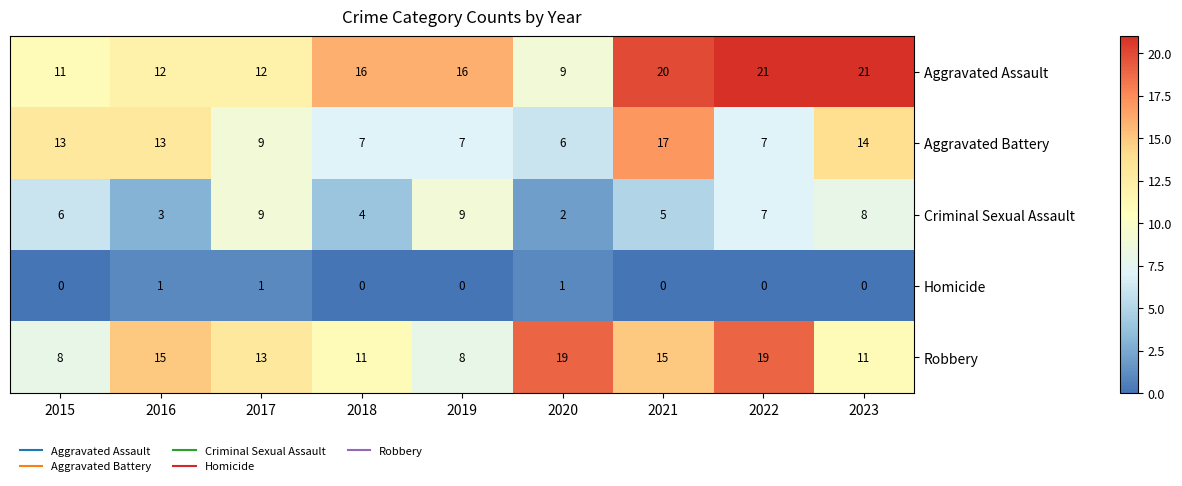

What is the spread (max minus min) of values at 2016?

14